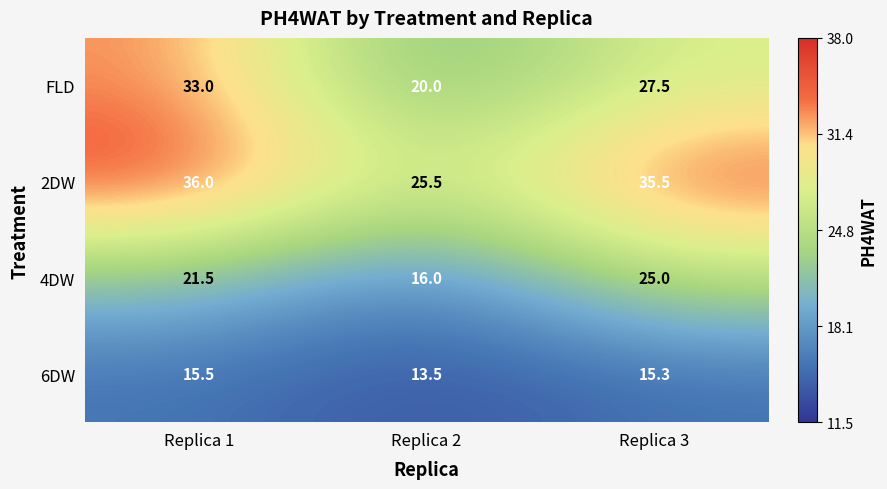

Rank the series at Replica 1 from lowest to highest value.

6DW, 4DW, FLD, 2DW